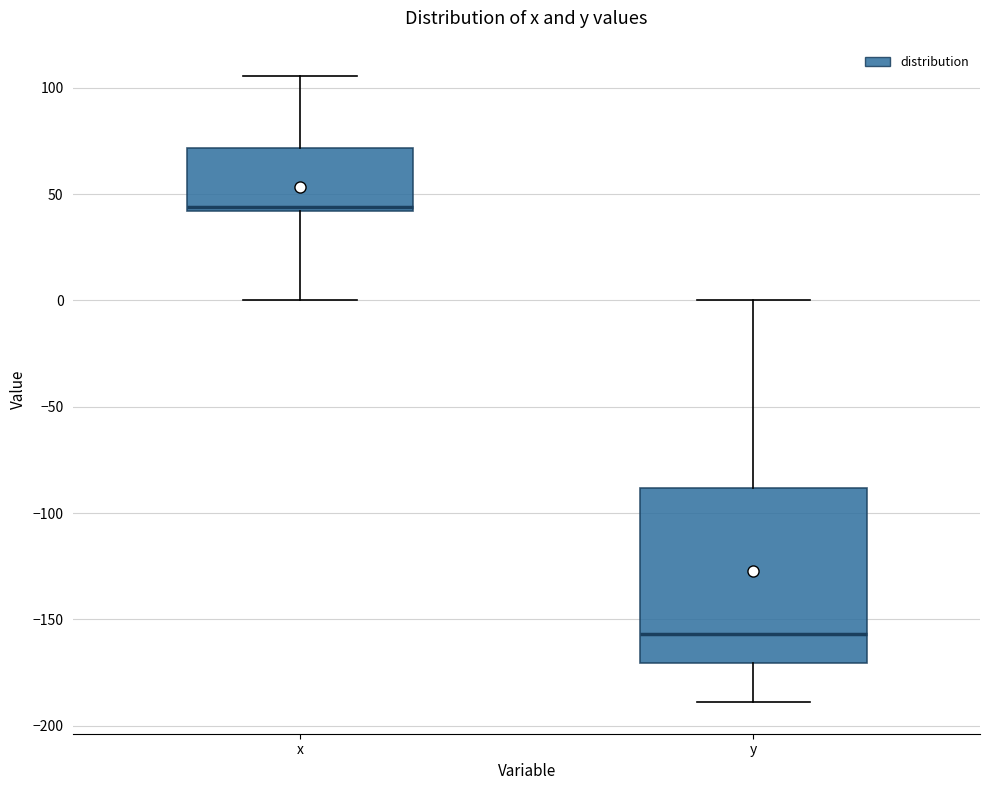

Which box has the highest median line?

x